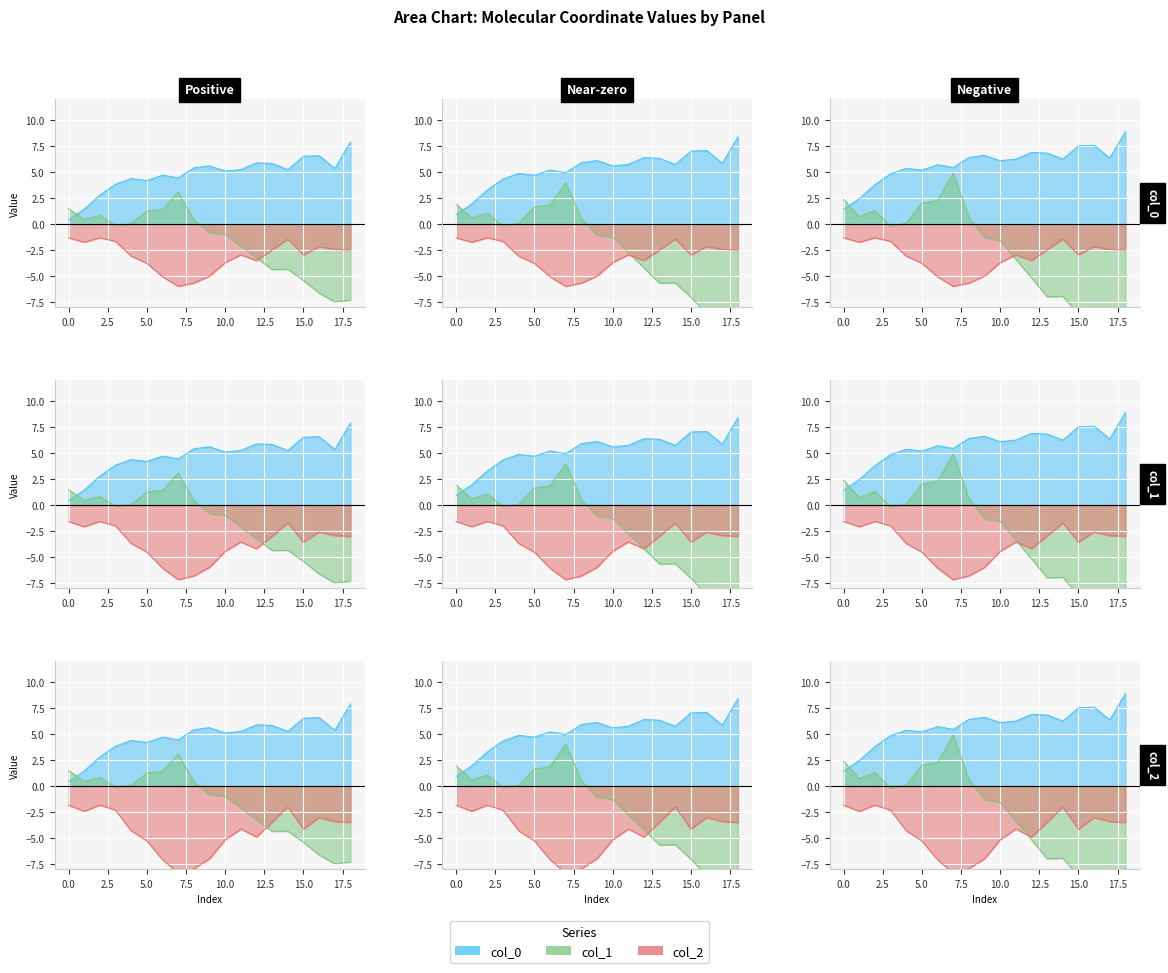

The col_2 series shows -1.1 at 15. True or false?

False